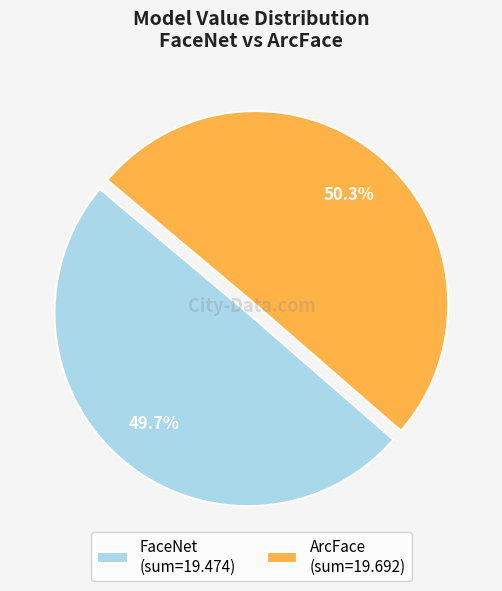

To the nearest percent, what is the combined percentage of FaceNet and ArcFace?

100%